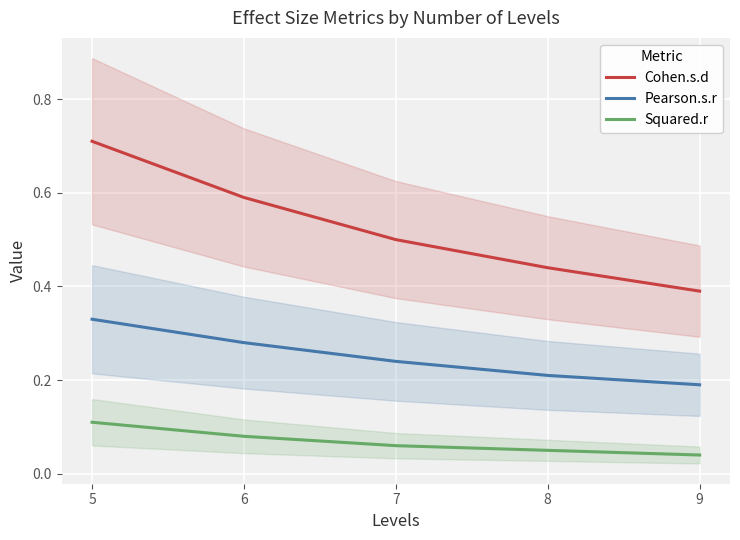

What is the spread (max minus min) of values at 5?

0.6